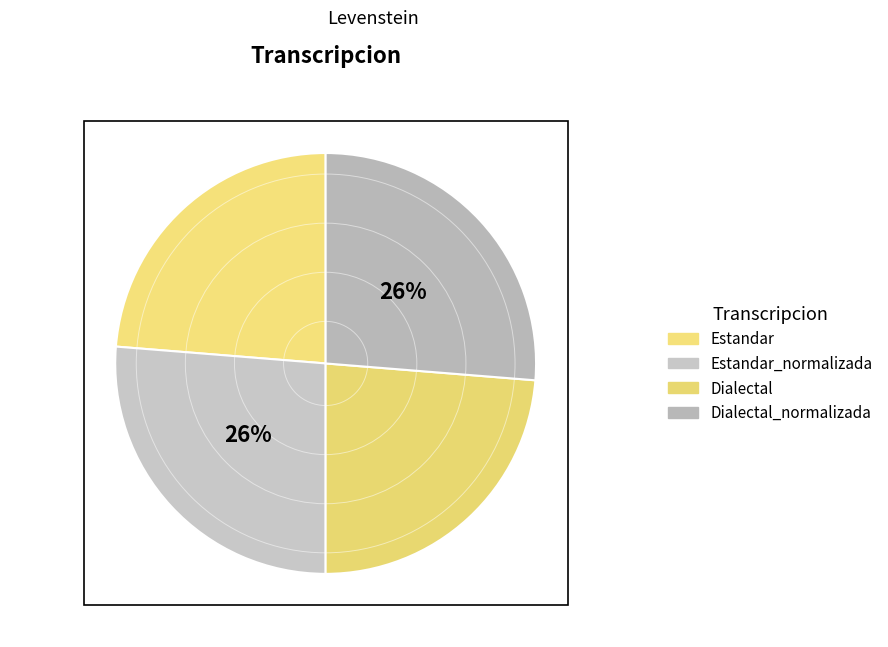

How many segments does this pie chart have?

4